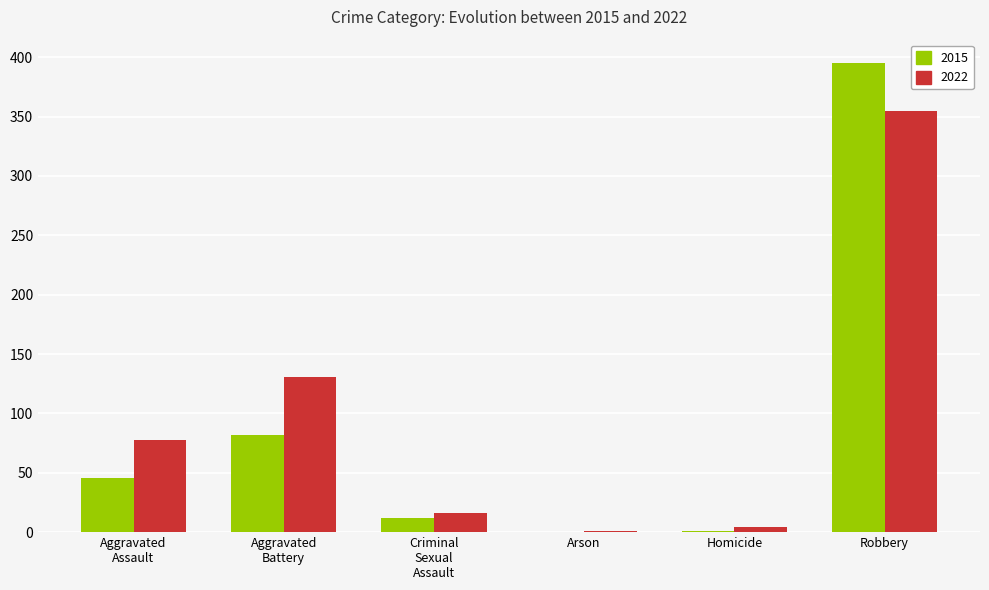

The 2015 series shows 395 at Robbery. True or false?

True